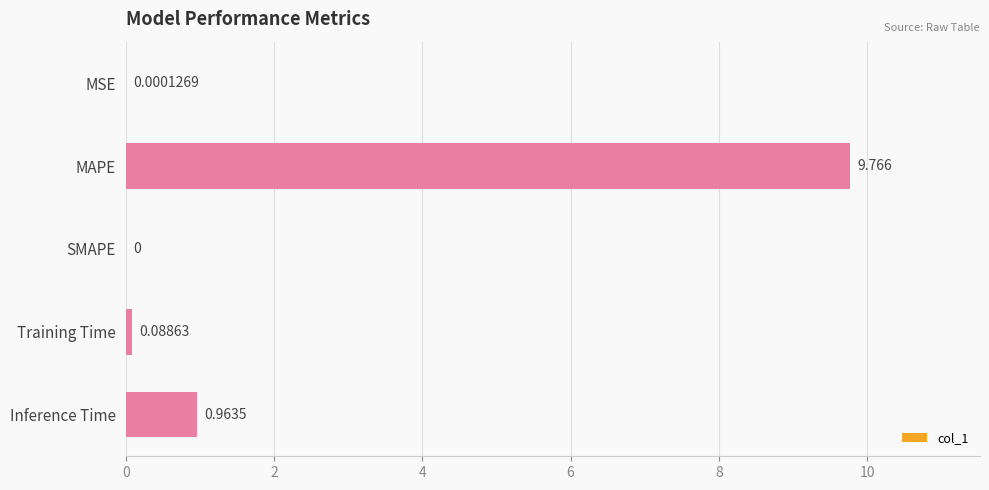

Between Training Time and MAPE, which is larger?

MAPE